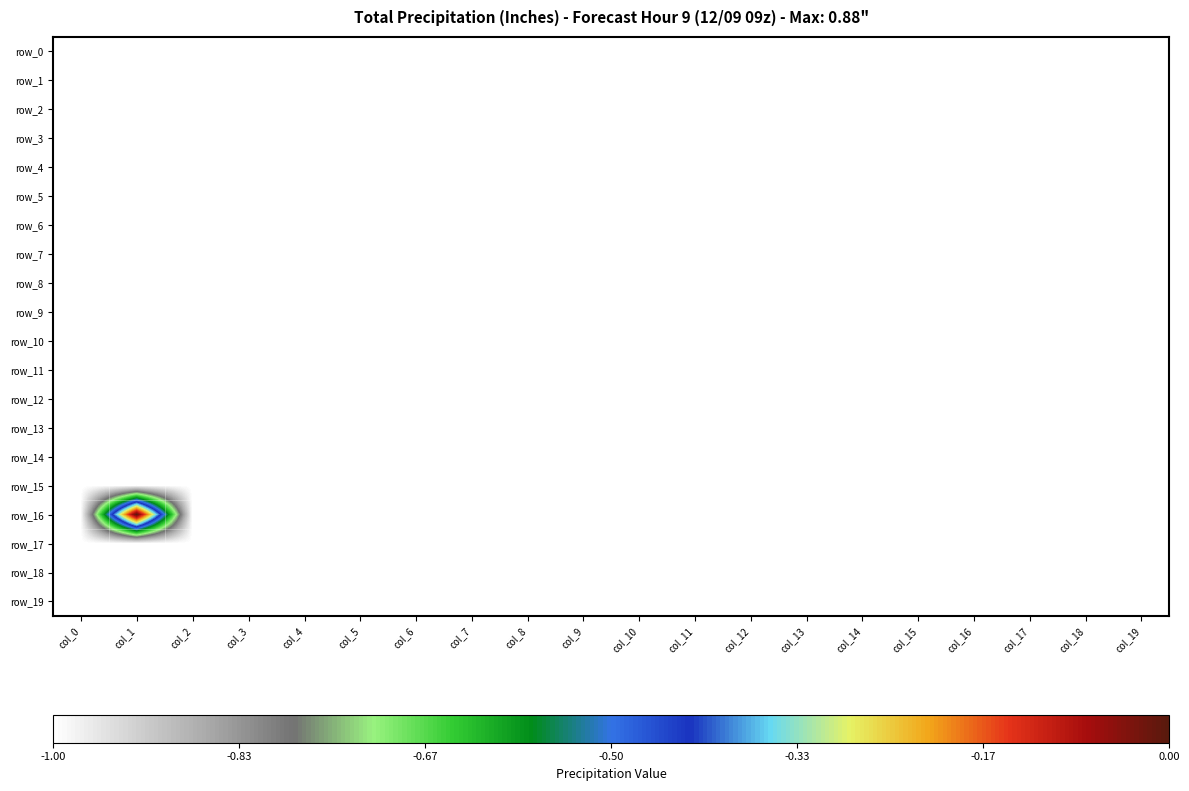

Where is row_18 nearest to the value -1?

col_0